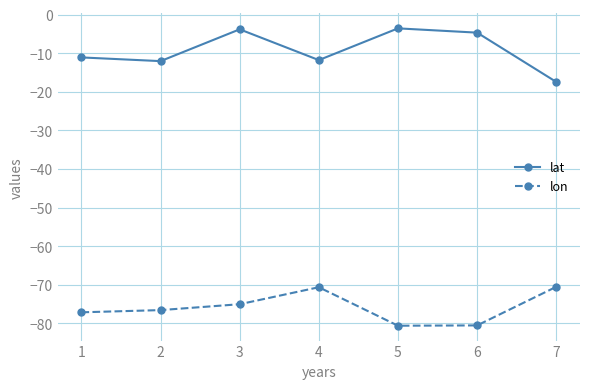

The value of lon at 4 is -128.8. True or false?

False